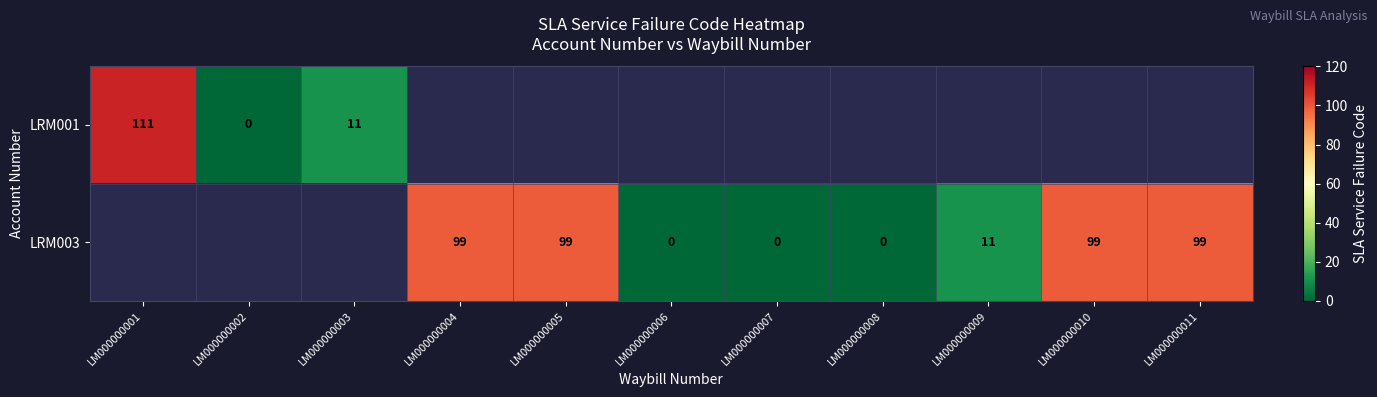

True or false: LRM001 has a value of 161 at LM000000001.

False